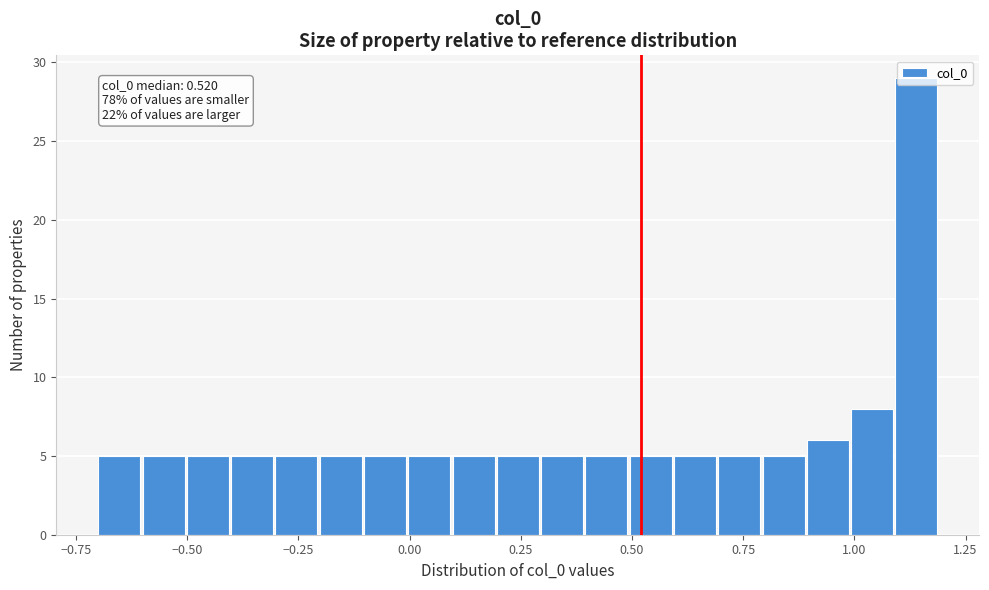

Read against the x-axis, roughly where is the centre of the tallest bar?

1.15